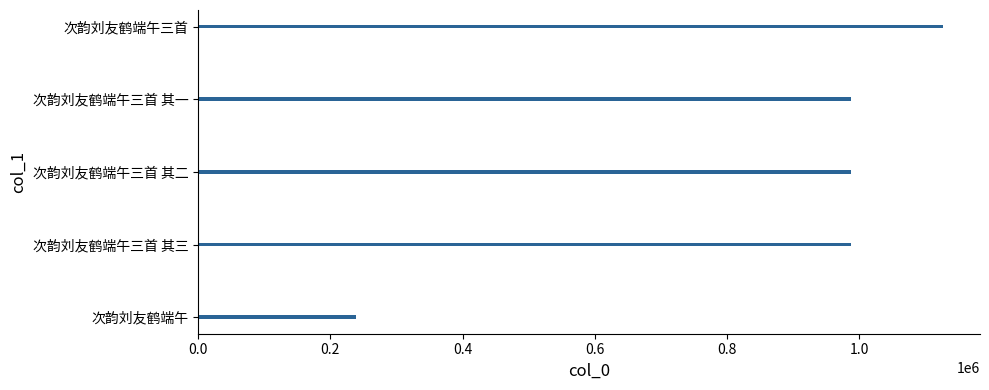

What is the smallest value displayed?

238606